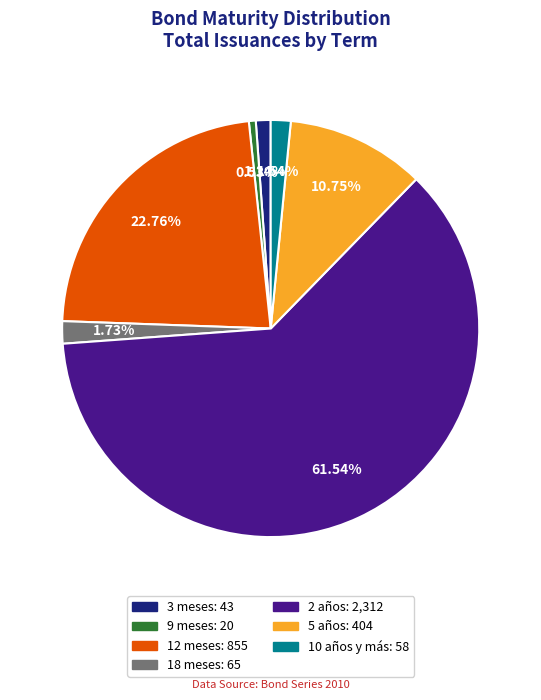

Is there a majority slice in this chart?

Yes